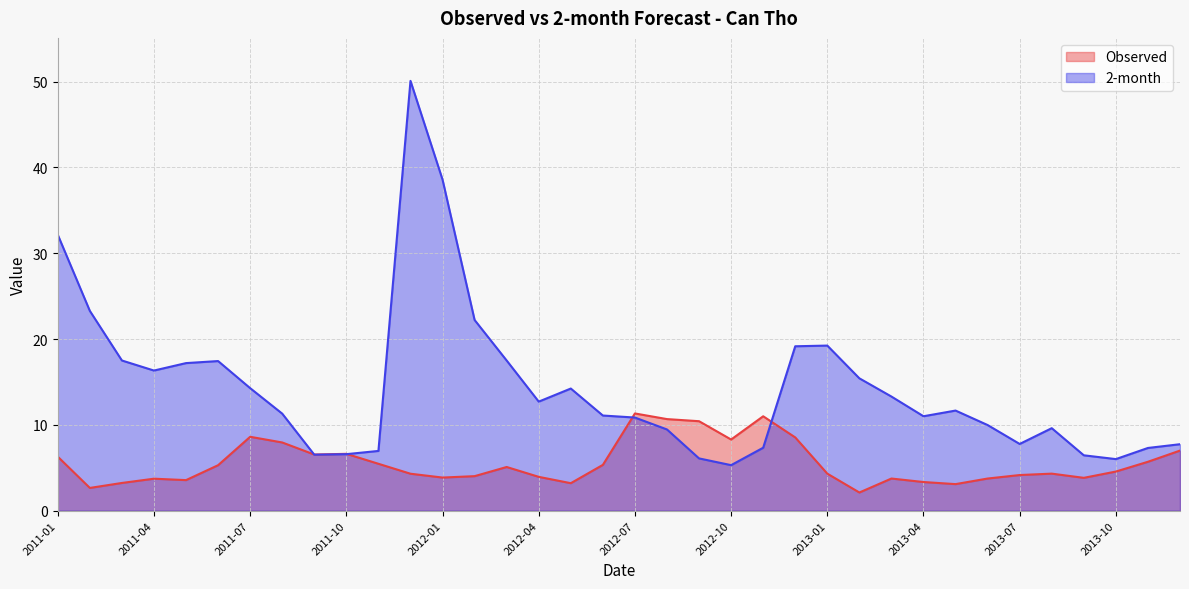

At which label is 2-month closest to 27?

2011-02